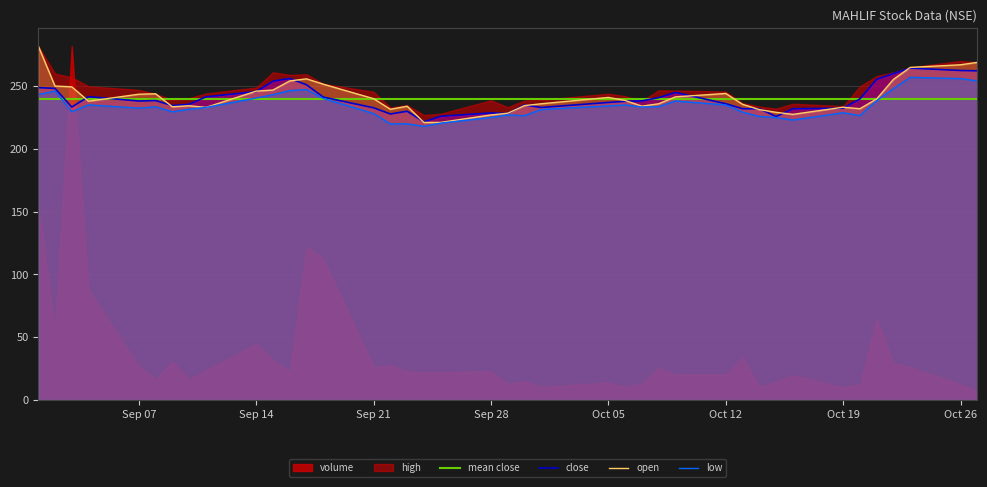

What is the highest value of the open series?

282.0